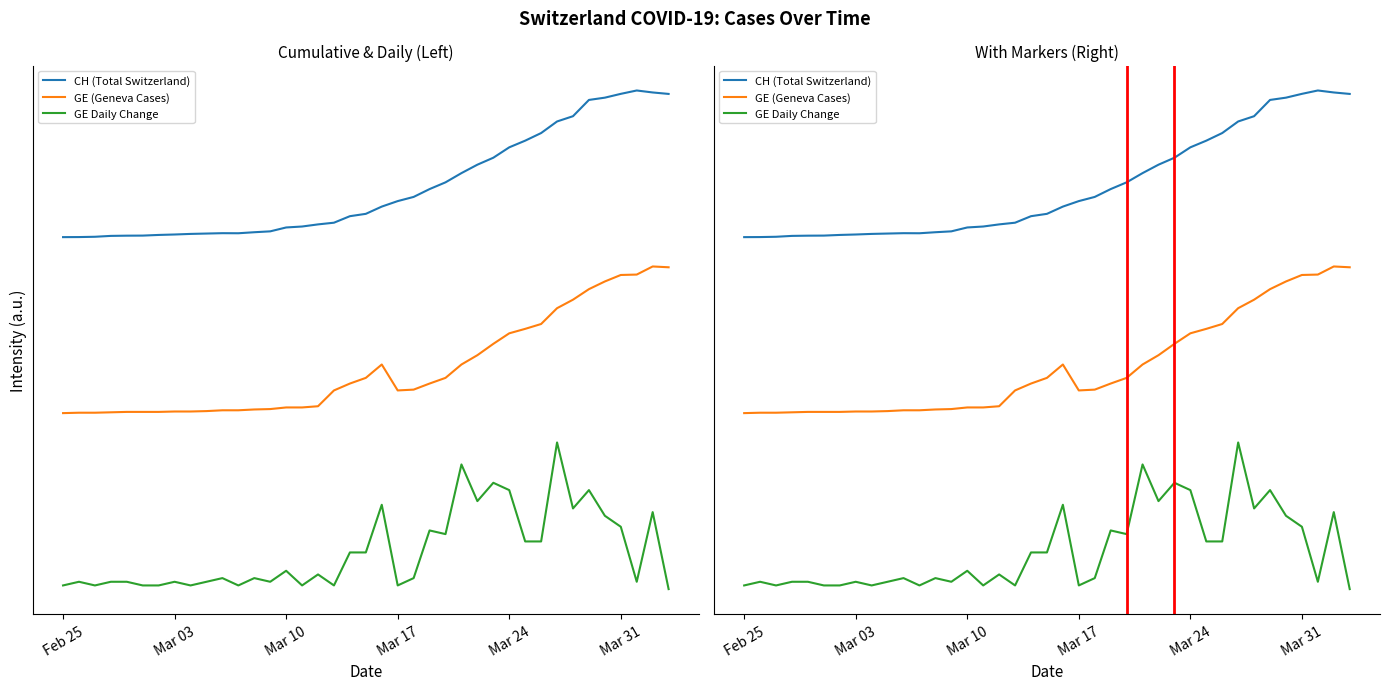

True or false: CH (Total Switzerland) has more than 0 interior local peaks.

True